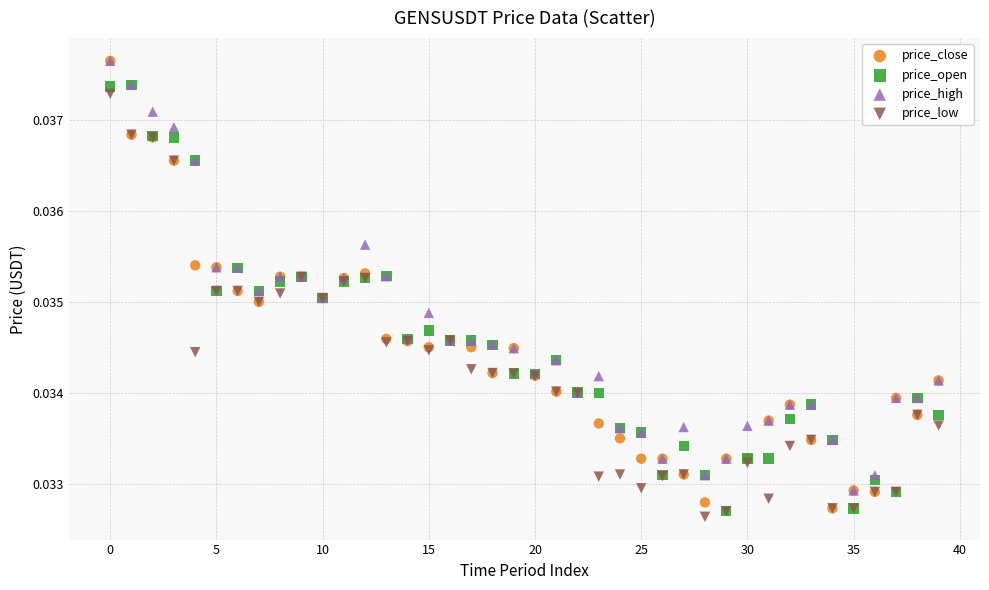

What are all the series names shown in the legend?

price_close, price_open, price_high, price_low